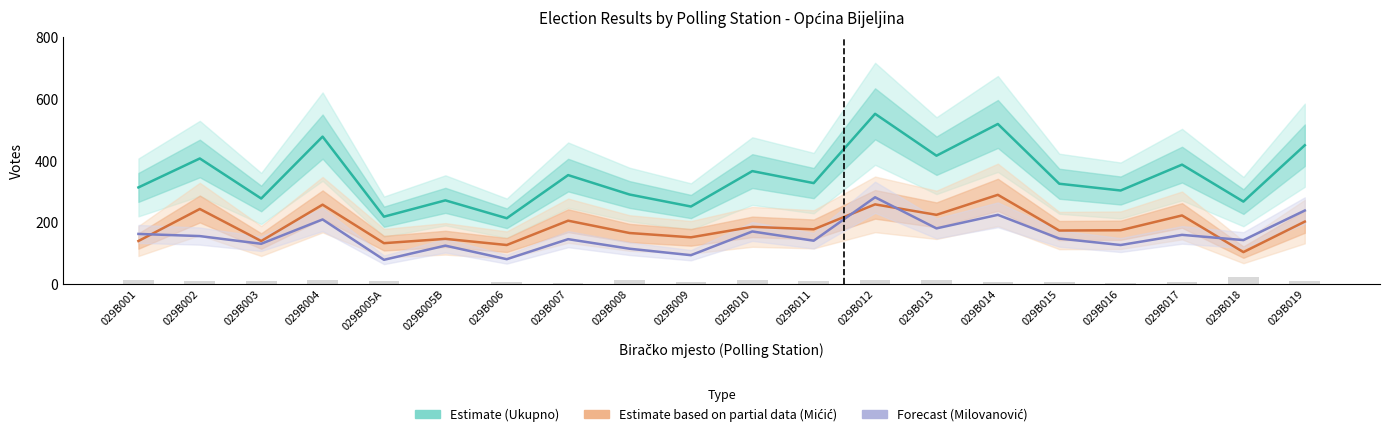

What is the greatest value displayed?

552